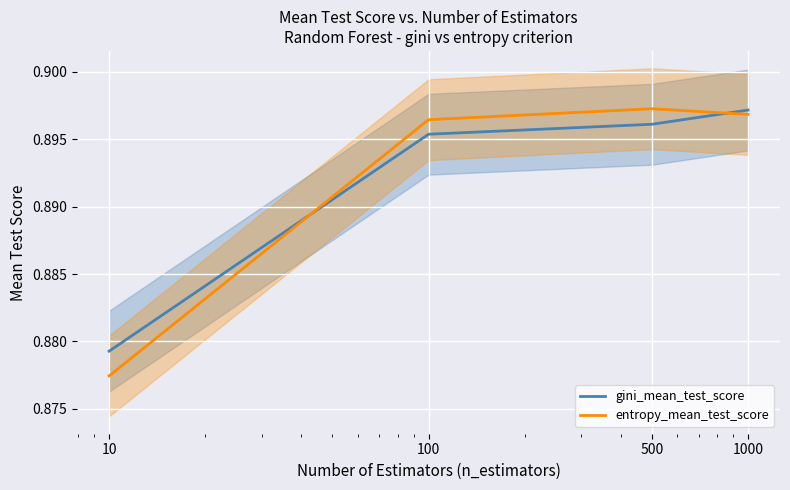

How many lines are shown in the chart?

2